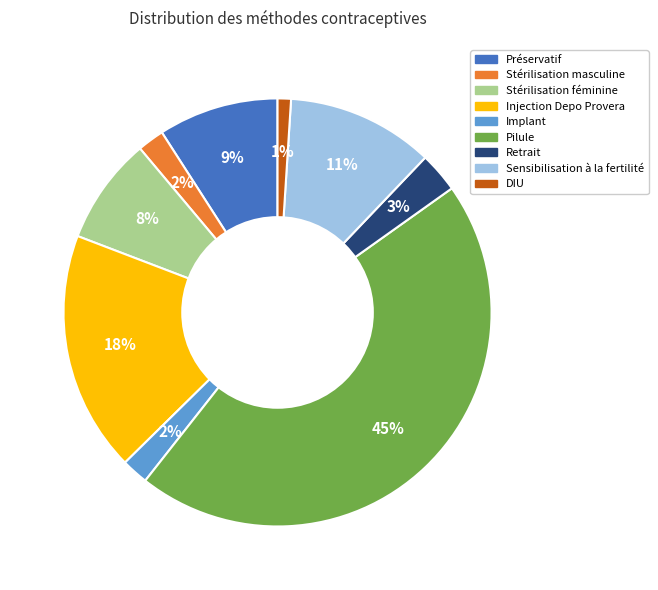

How many slices are in this pie chart?

9